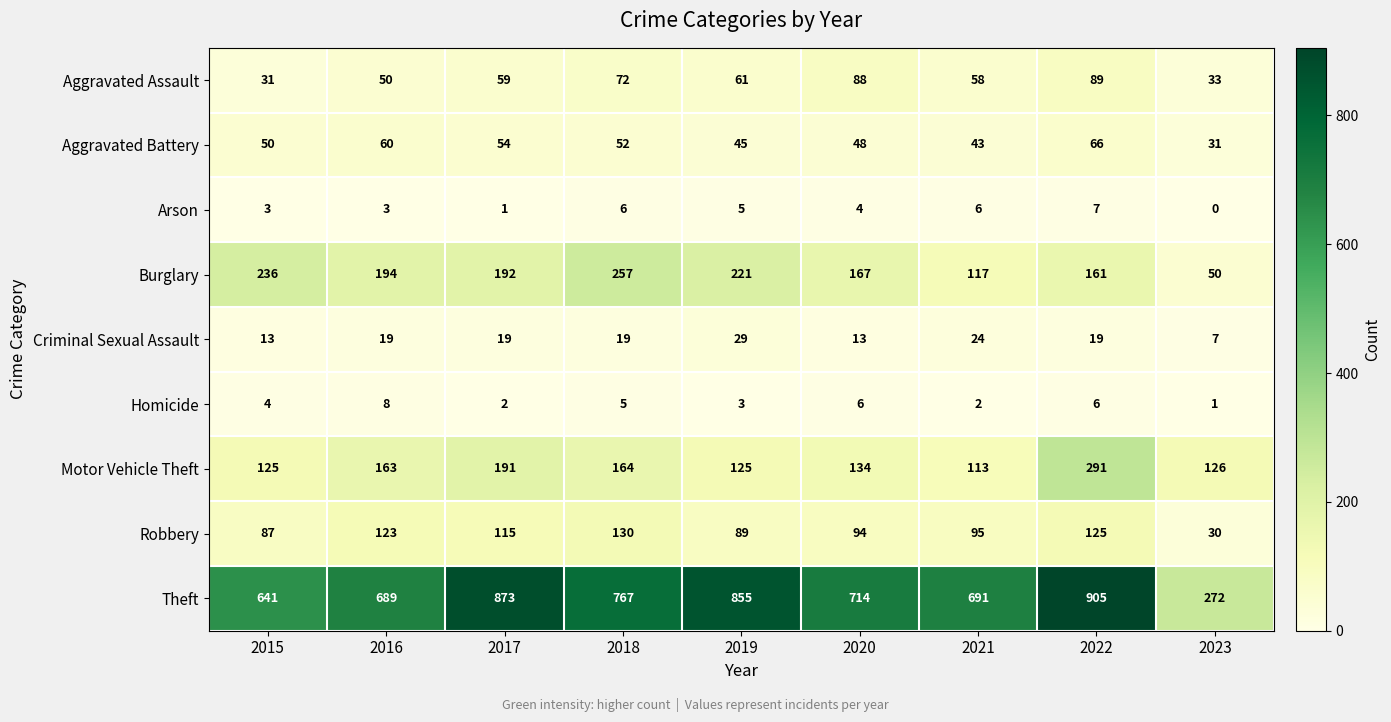

What is the difference between the Motor Vehicle Theft values at 2018 and 2023?

38